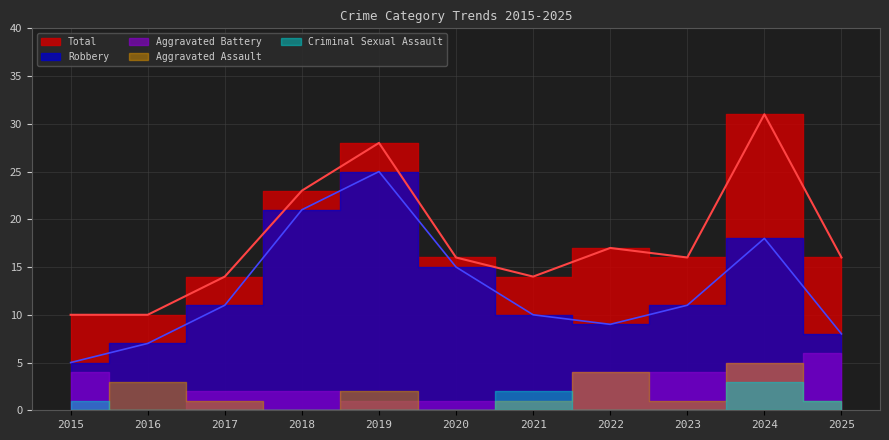

Which series has the largest total across all categories?

Total